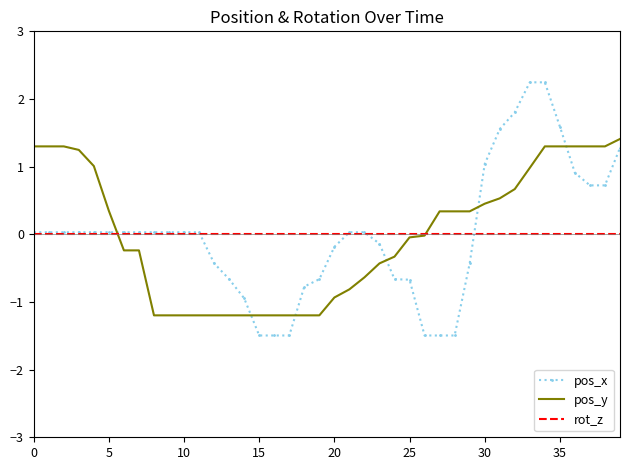

After their last crossing, which series has the higher values: pos_y or pos_x?

pos_y